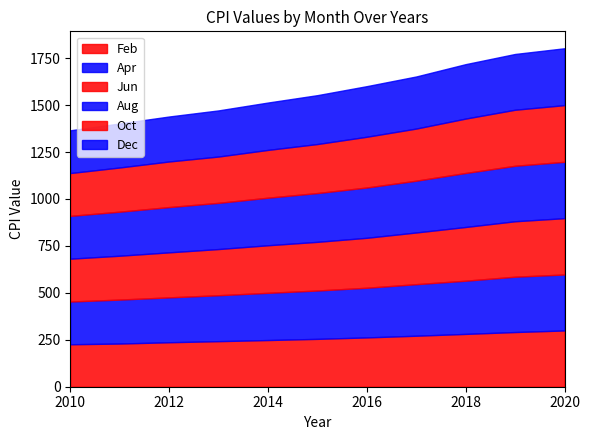

True or false: Jun and Feb intersect in this chart.

False